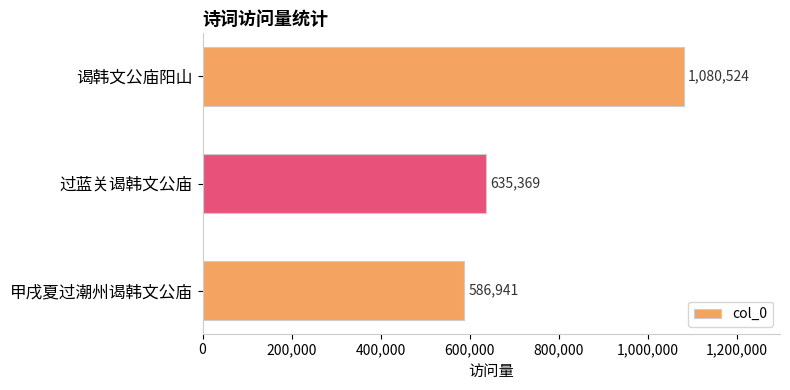

Reading top to bottom, transcribe all the data shown in this chart.

谒韩文公庙阳山=1080524	过蓝关谒韩文公庙=635369	甲戌夏过潮州谒韩文公庙=586941